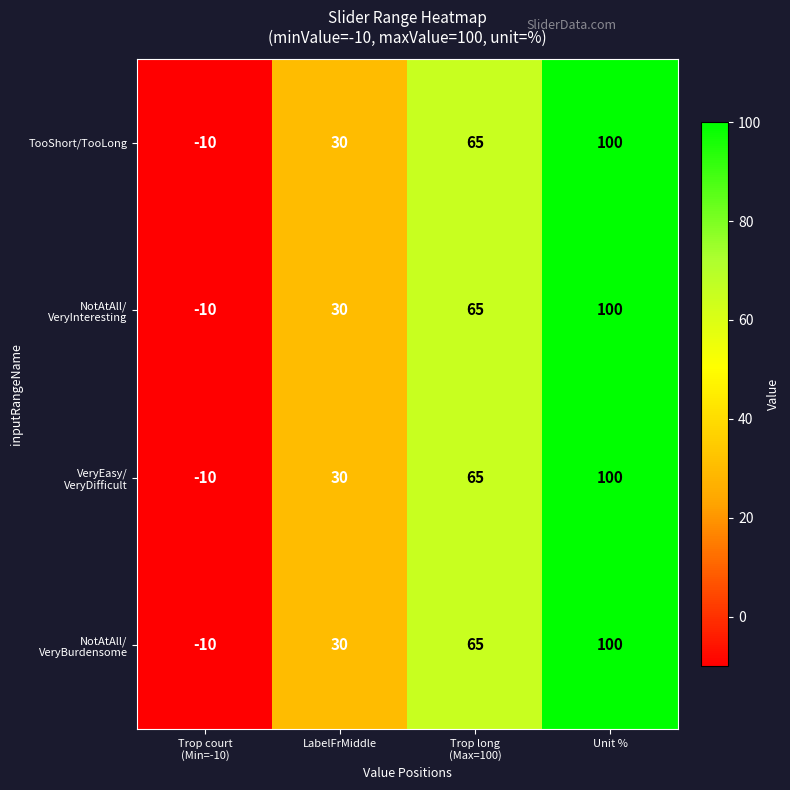

What is the smallest value displayed?

-10